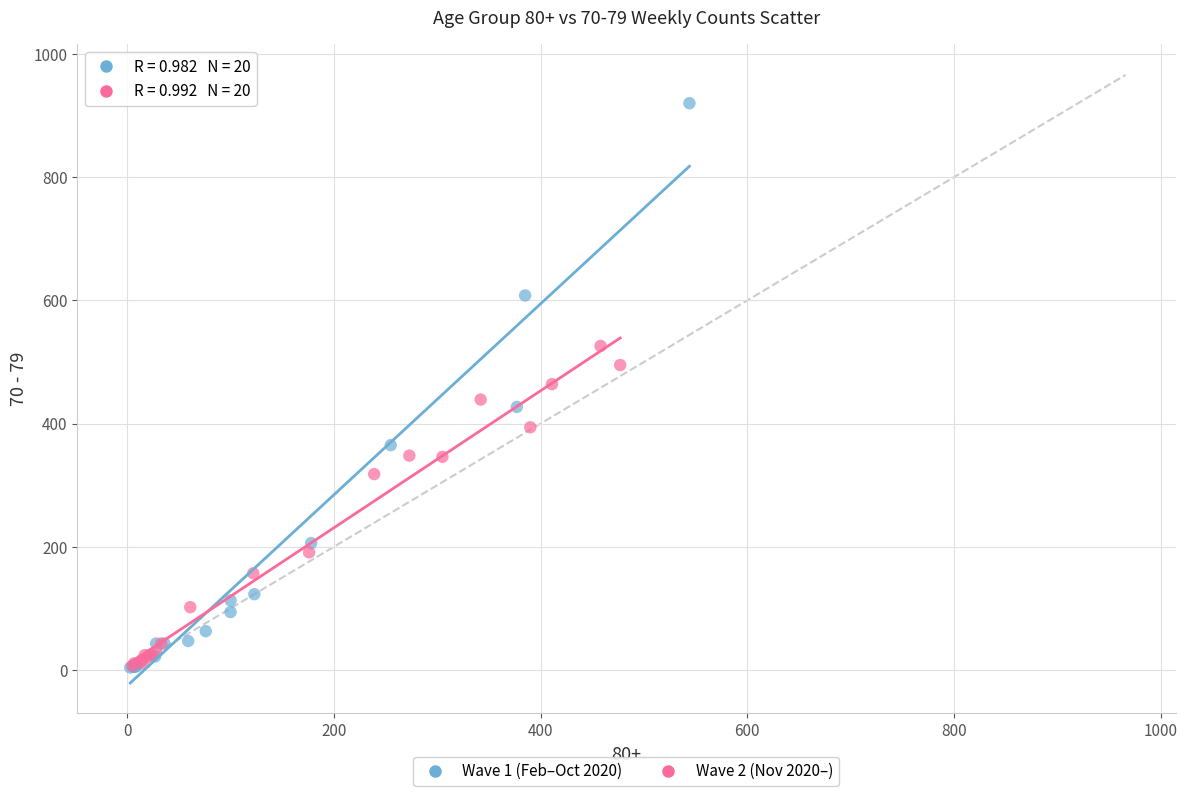

Which series has the widest spread of Y values?

Wave 1 (Feb–Oct 2020)